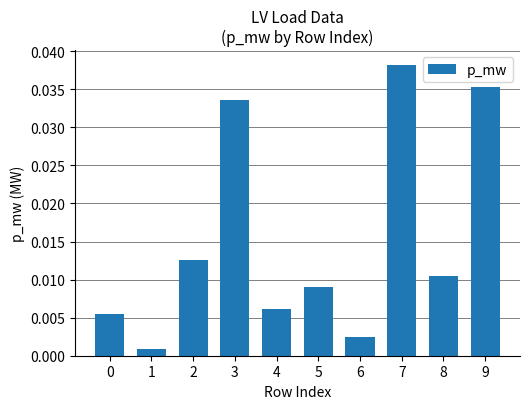

The value at 3 is 0.1. True or false?

False